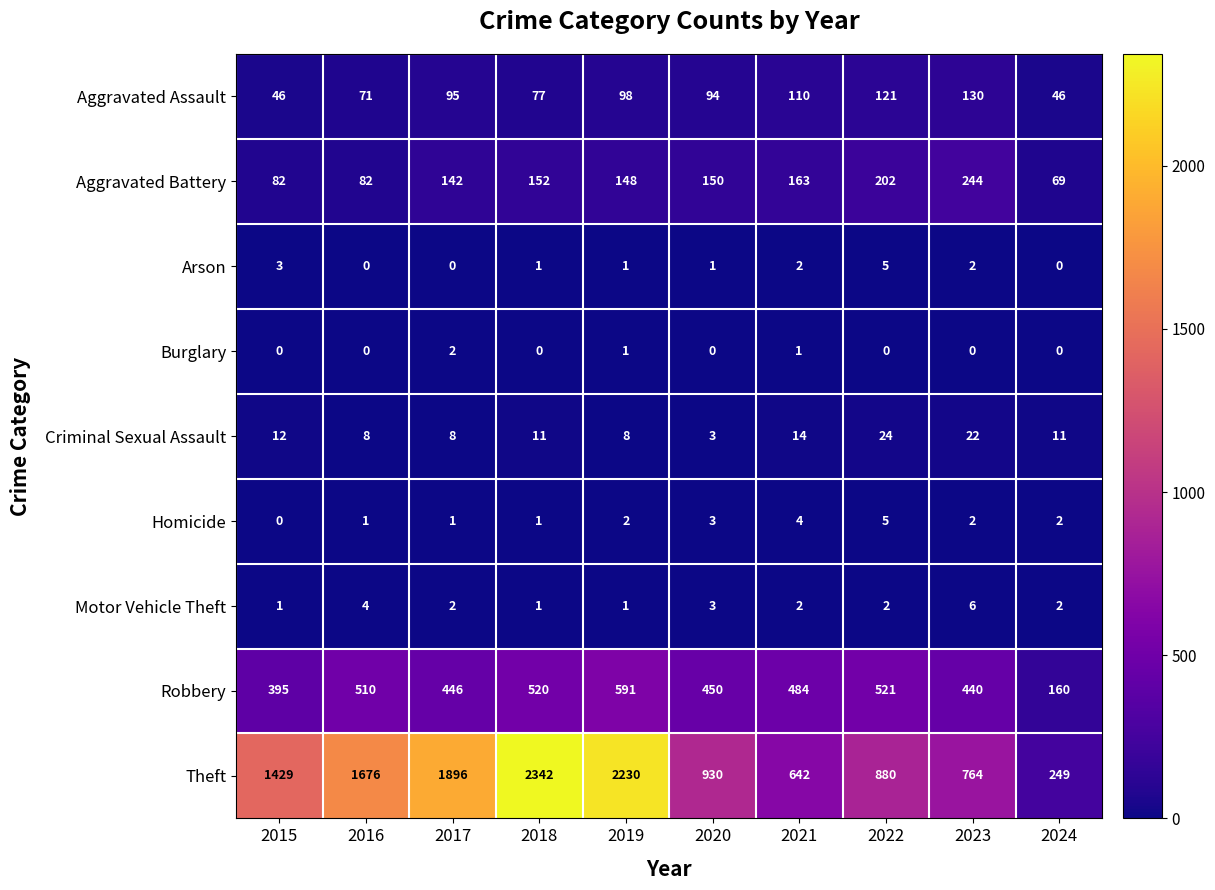

True or false: Theft has a value of 1364 at 2022.

False